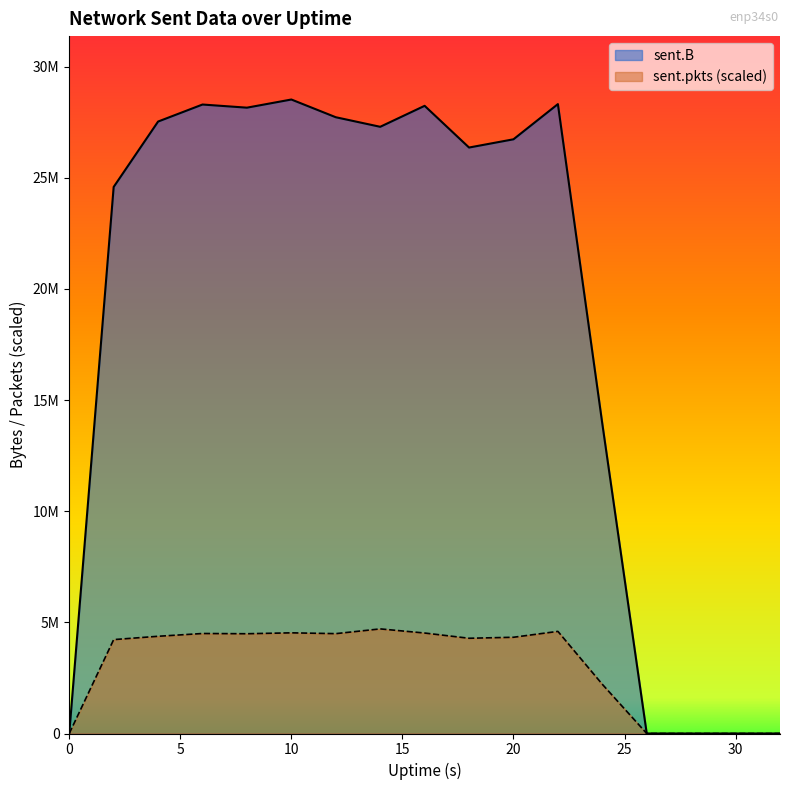

Which has a higher value, 4 or 16?

16